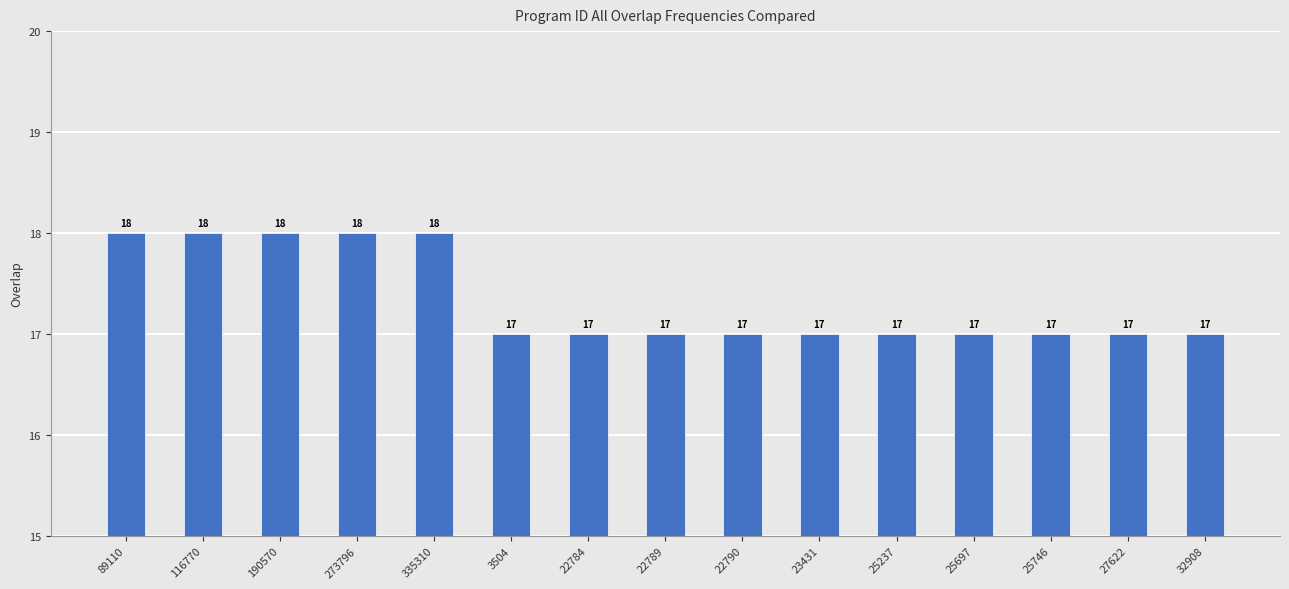

What is the difference between the second highest and minimum values?

1